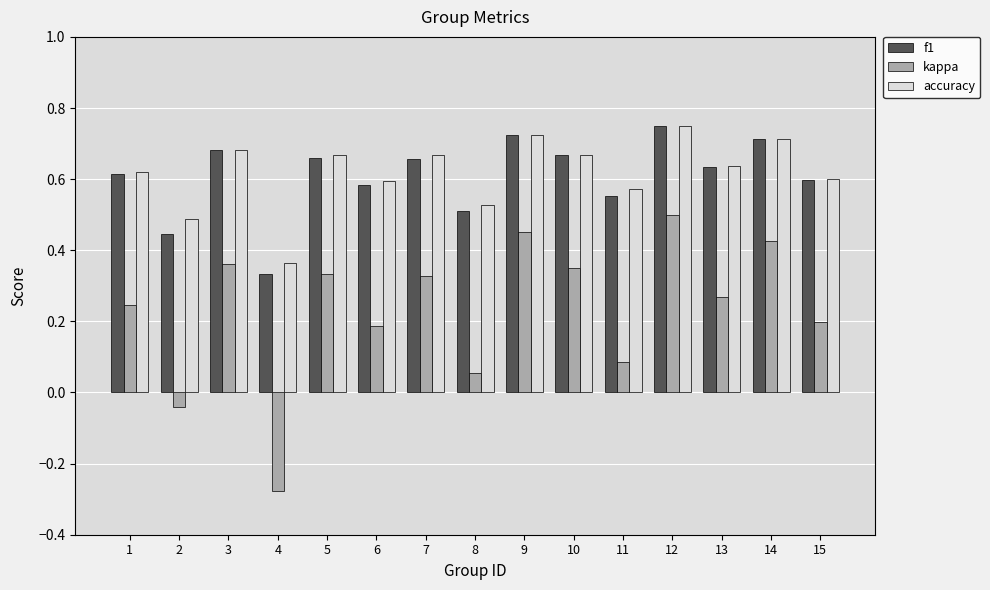

What is the sum of all kappa values?

3.5